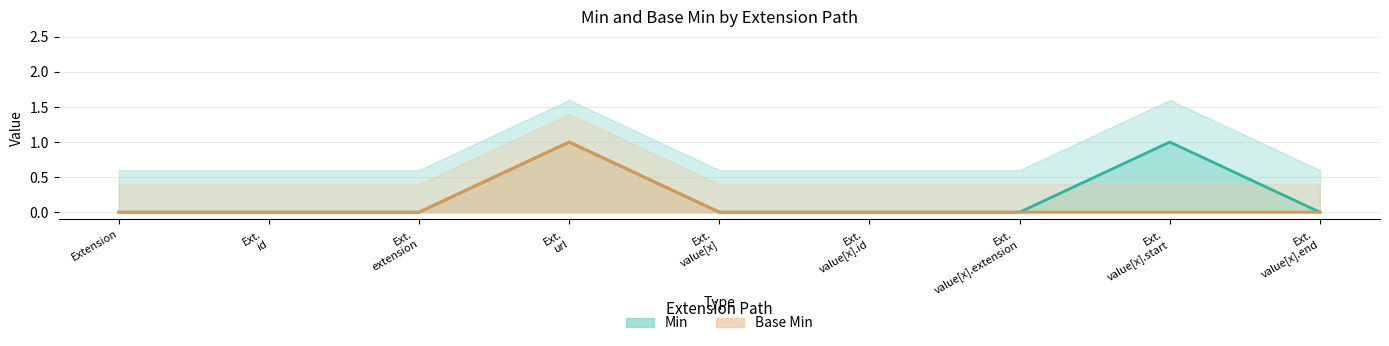

Reading left to right, transcribe all the data shown in this chart.

Min: 0	0	0	1	0	0	0	1	0
Base Min: 0	0	0	1	0	0	0	0	0